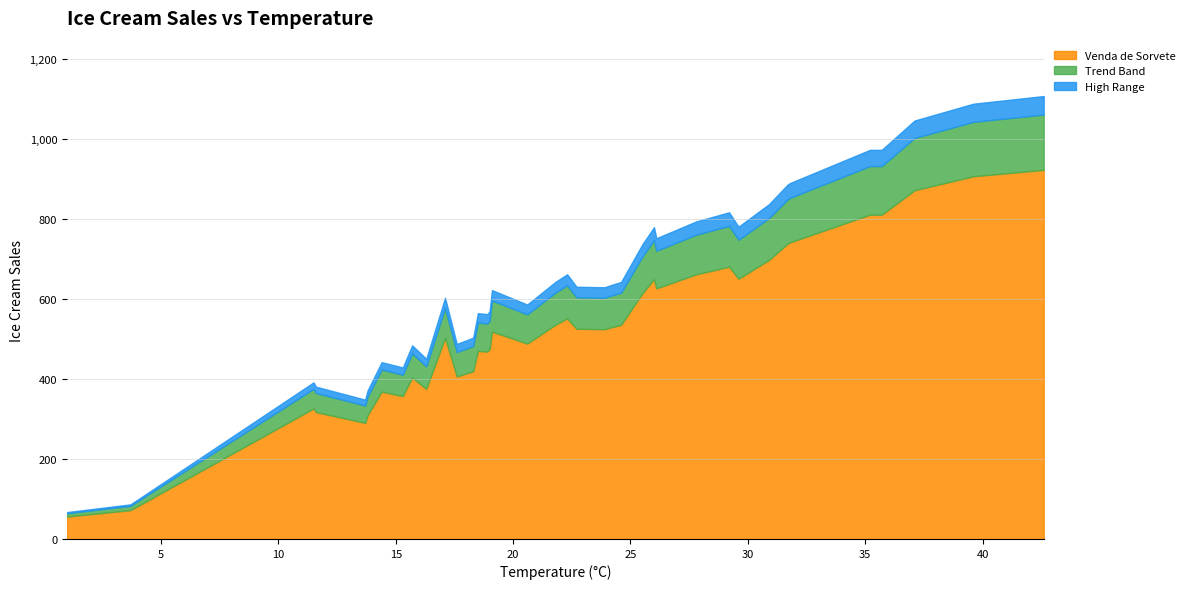

True or false: the data shows 906 at 39.6.

True